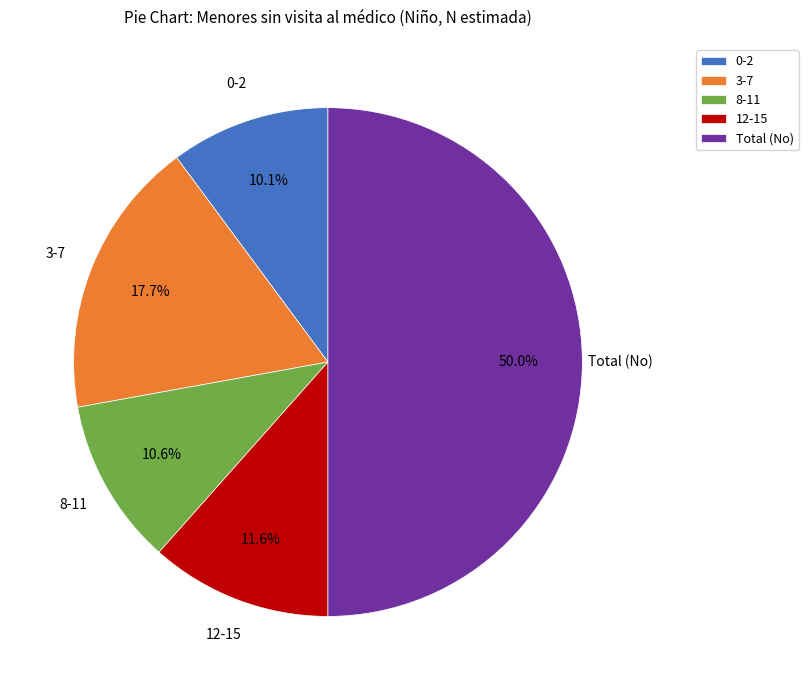

To the nearest percent, what is the average slice percentage?

20%